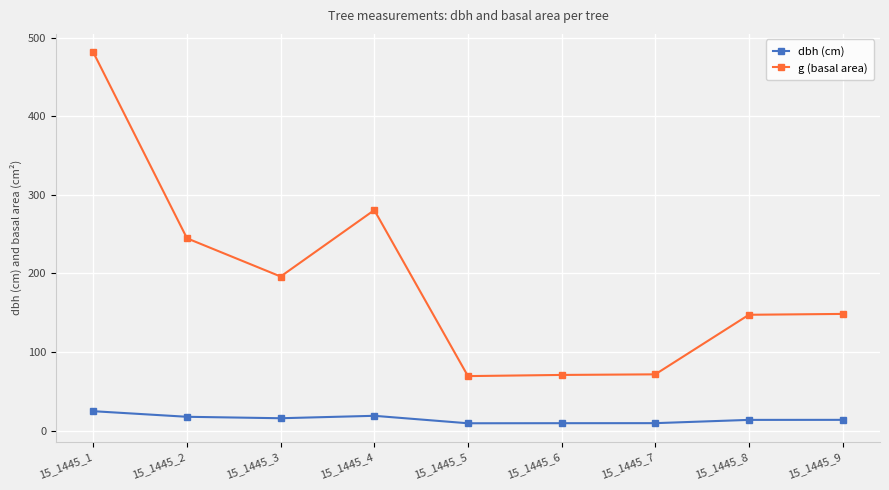

What is the value of the g (basal area) point at the 4th from the left?

280.6